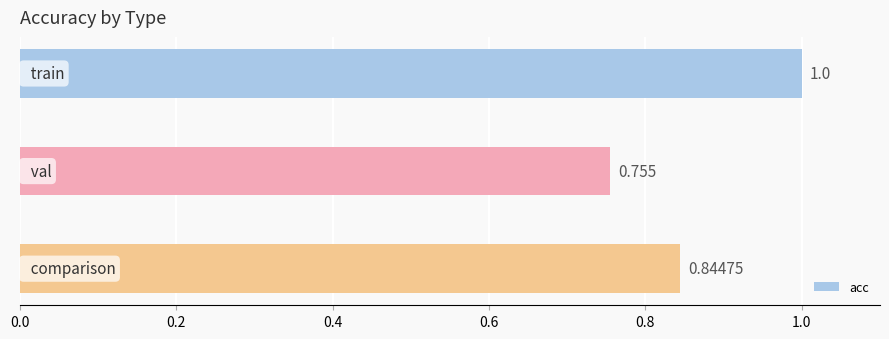

How many categories are shown in the chart?

3